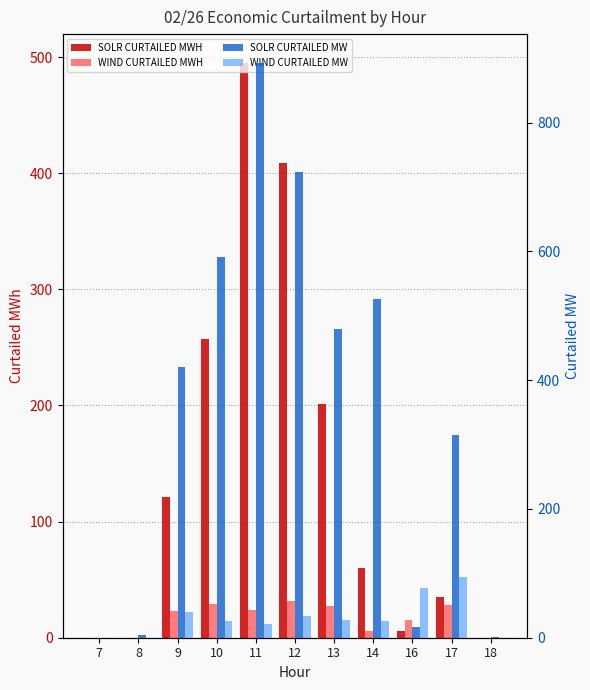

The WIND CURTAILED MWH series shows 32 at 12. True or false?

True